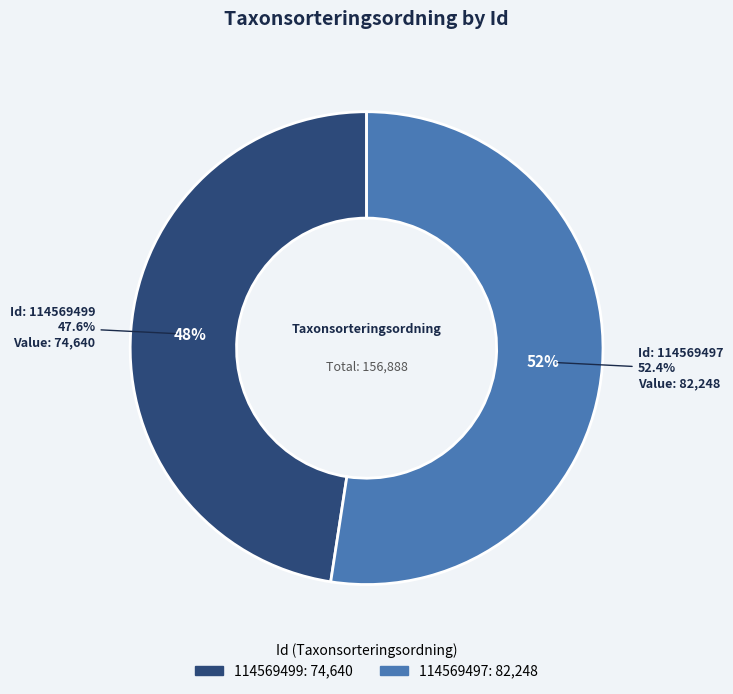

To the nearest percent, what percentage of the pie is 114569497?

52%